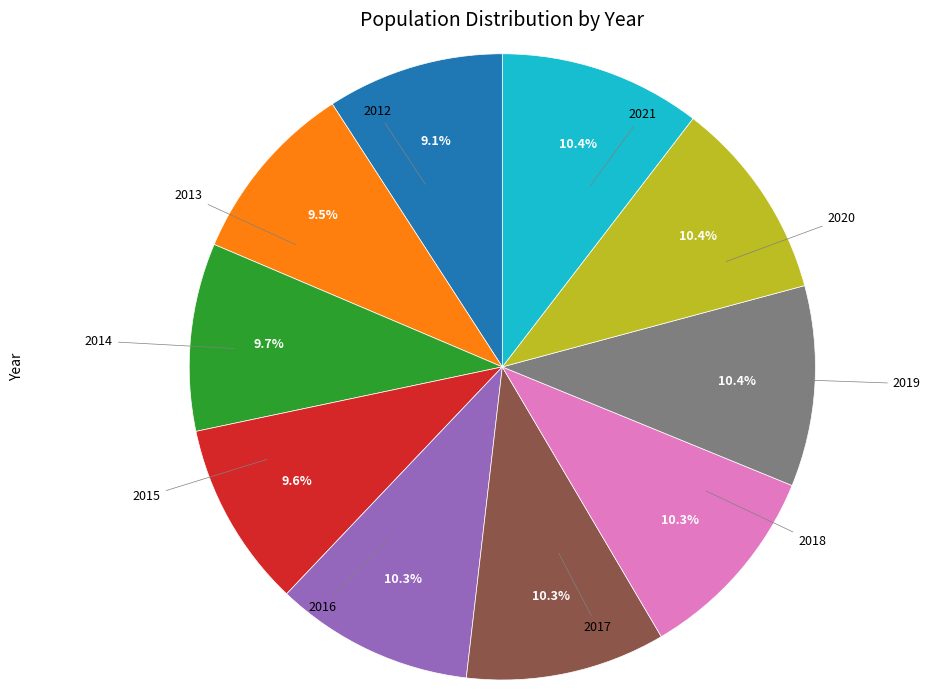

Is there any slice that represents more than half of the pie?

No